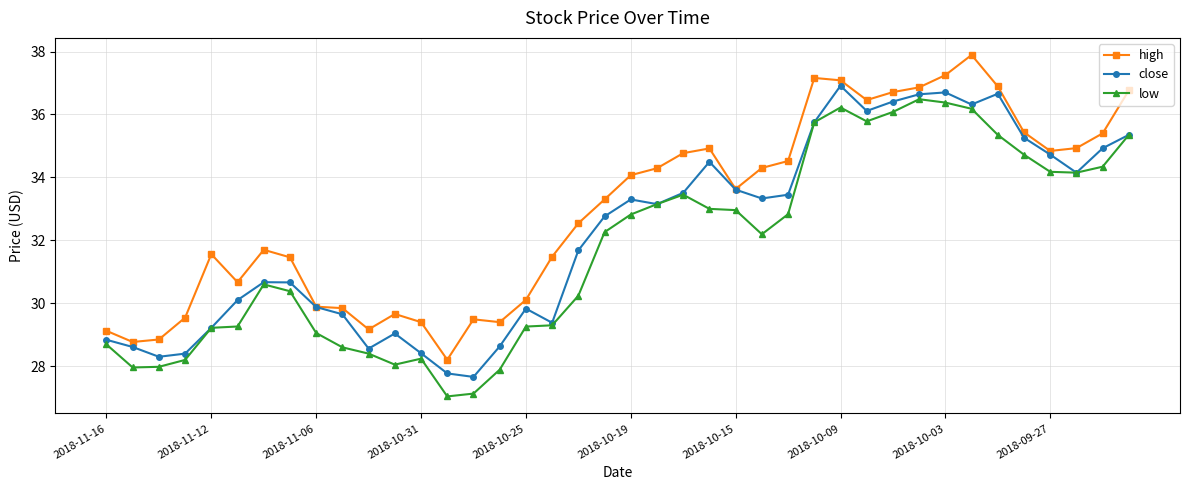

True or false: high has more than 0 points higher than both neighbors.

True